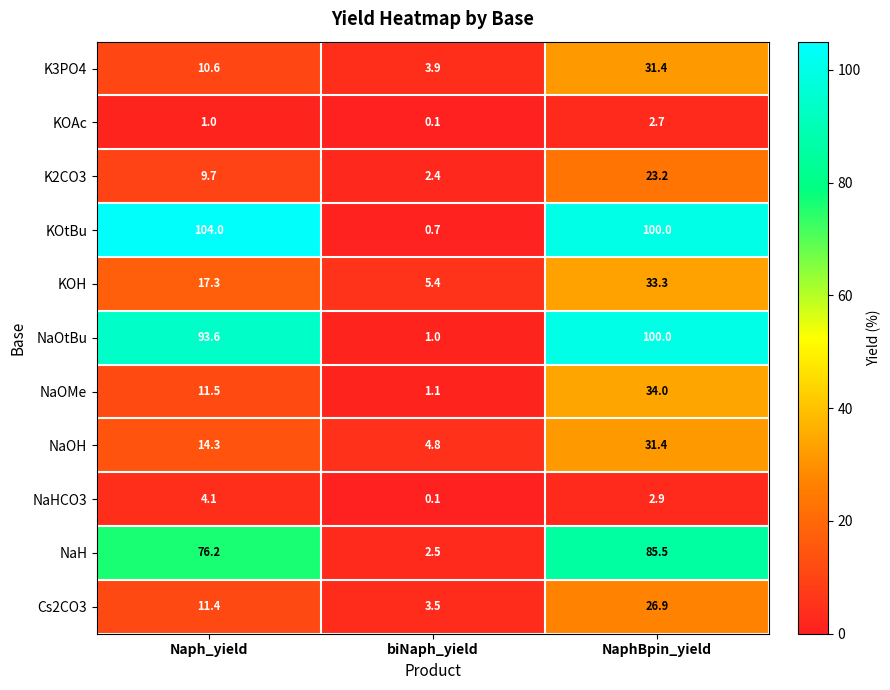

Which series has the widest spread of values?

KOtBu